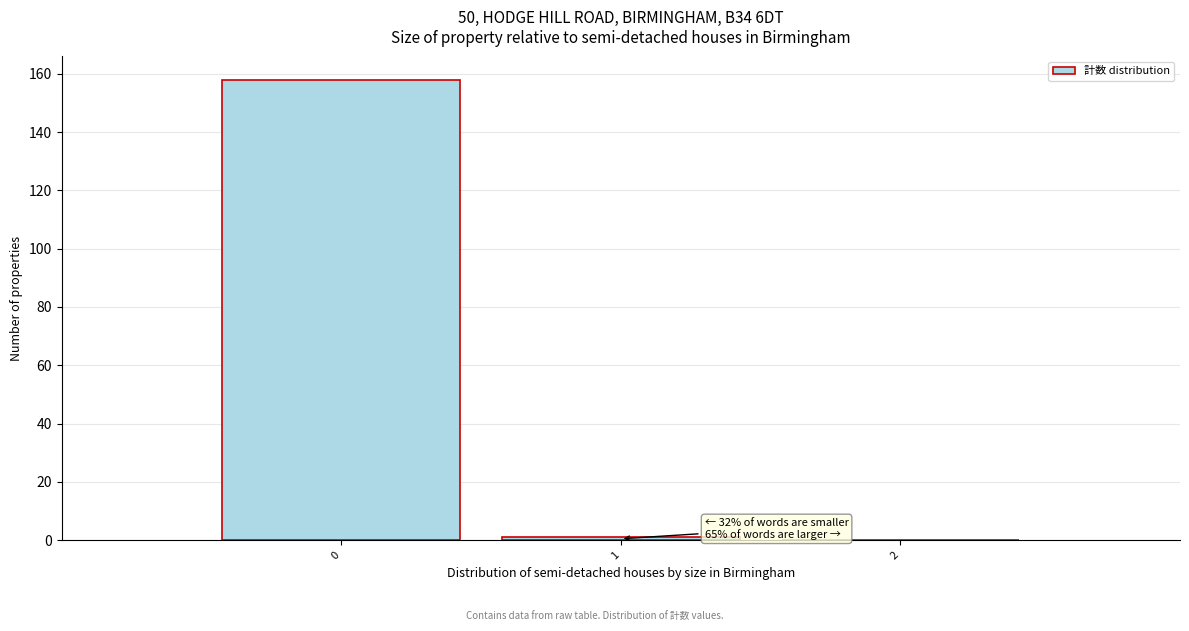

Reading right to left, extract all data points from this chart.

2=0	1=1	0=158